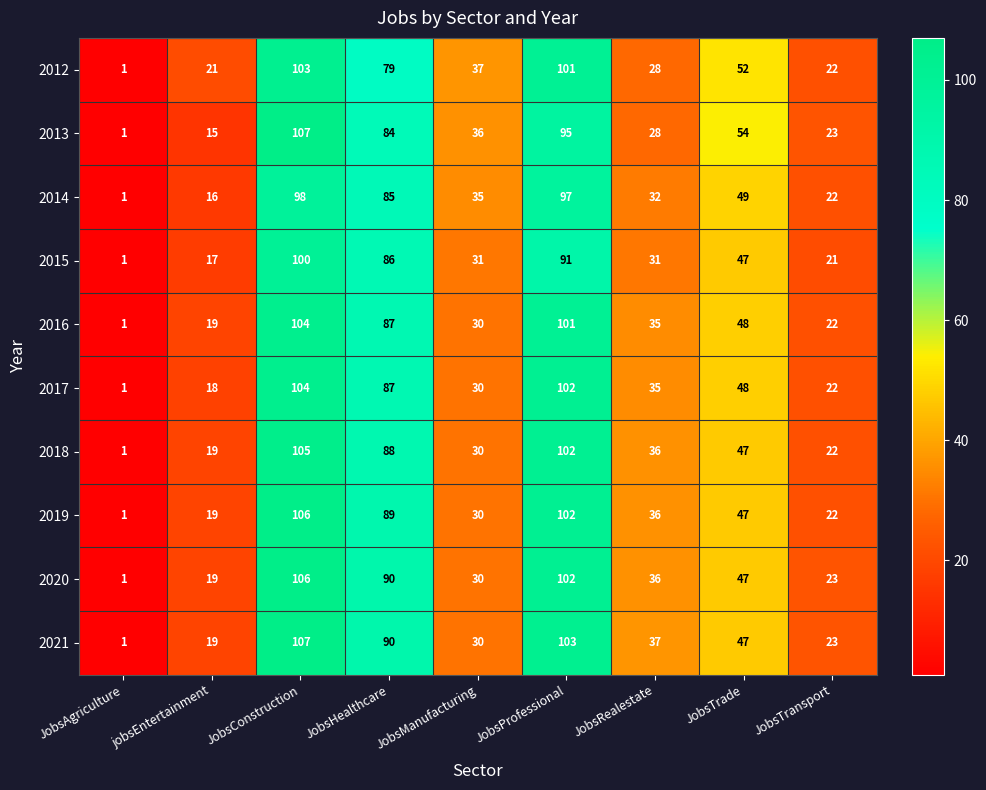

List the labels in order of 2016 value, largest first.

JobsConstruction, JobsProfessional, JobsHealthcare, JobsTrade, JobsRealestate, JobsManufacturing, JobsTransport, jobsEntertainment, JobsAgriculture